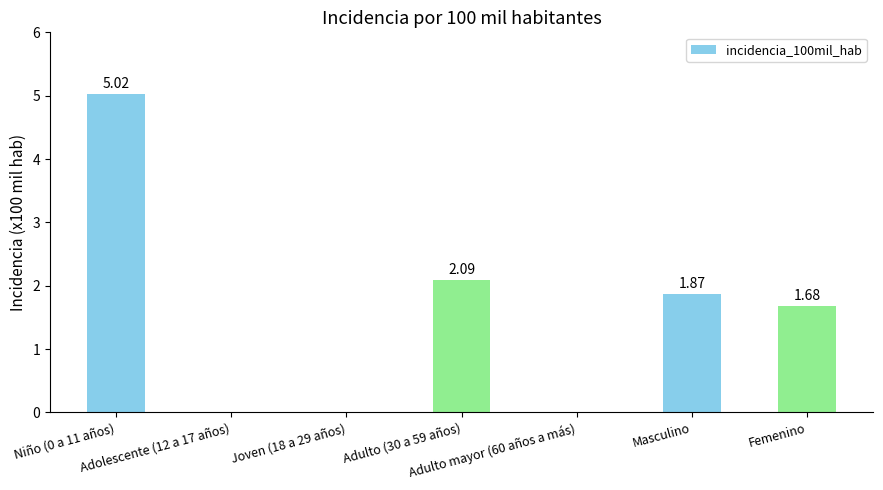

Which has a higher value, Femenino or Adolescente (12 a 17 años)?

Femenino